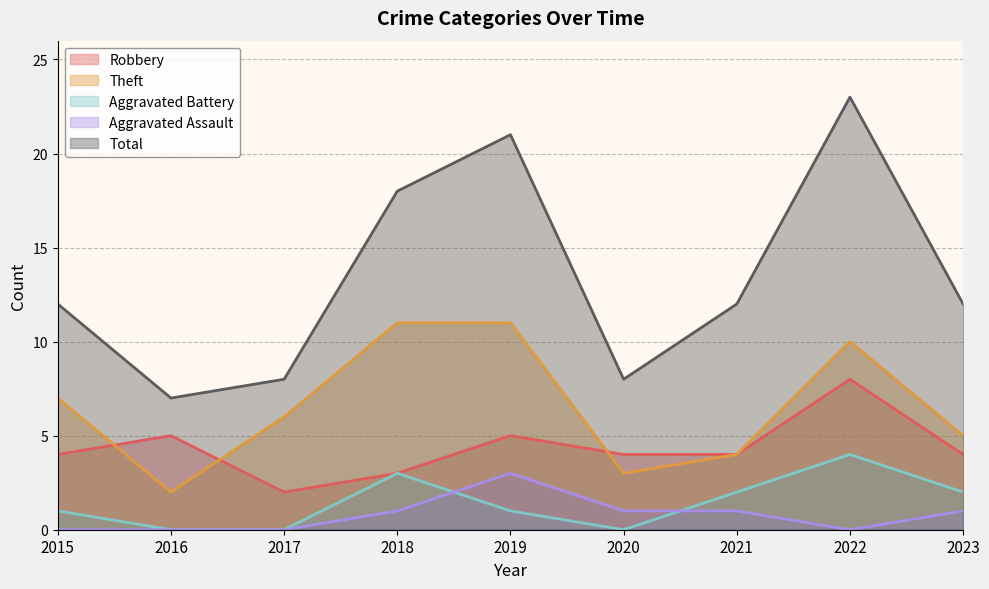

Which has a higher value, 2021 or 2020?

2021